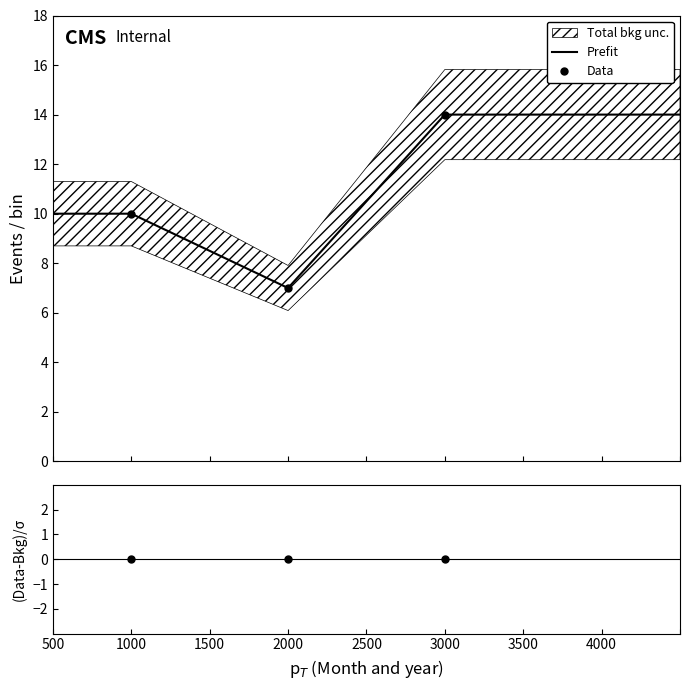

What is the lowest value of the Data series?

7